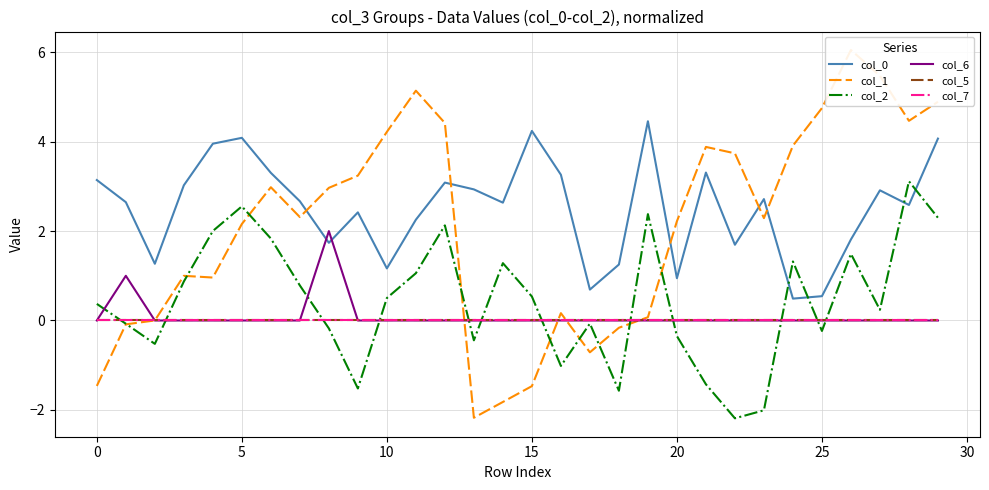

What is the label of the 12th point from the right?

18